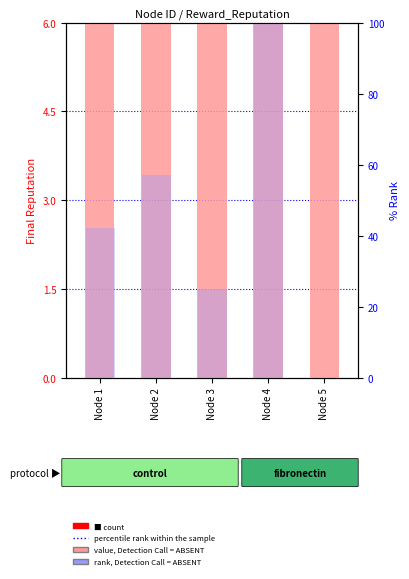

Reading left to right, list all the values displayed in this chart.

value, Detection Call = ABSENT: 6.5	6.4	6.5	6.5	6.5
rank, Detection Call = ABSENT: 42.0	57.2	25.1	100.0	0.0